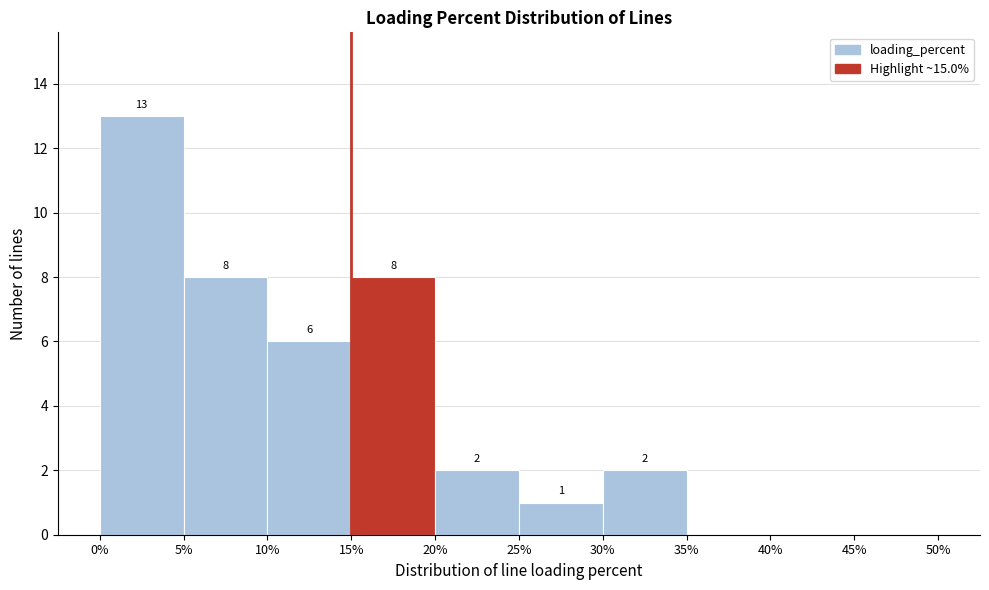

Which range on the x-axis has the tallest bar?

0% to 5%